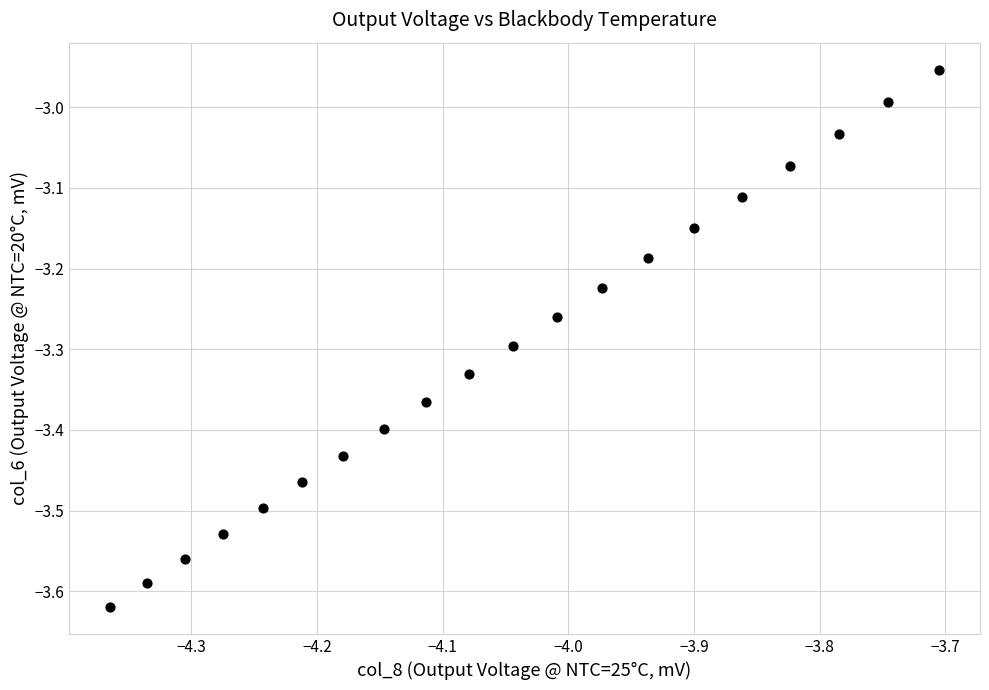

What is the range of X values (max minus min)?

0.7